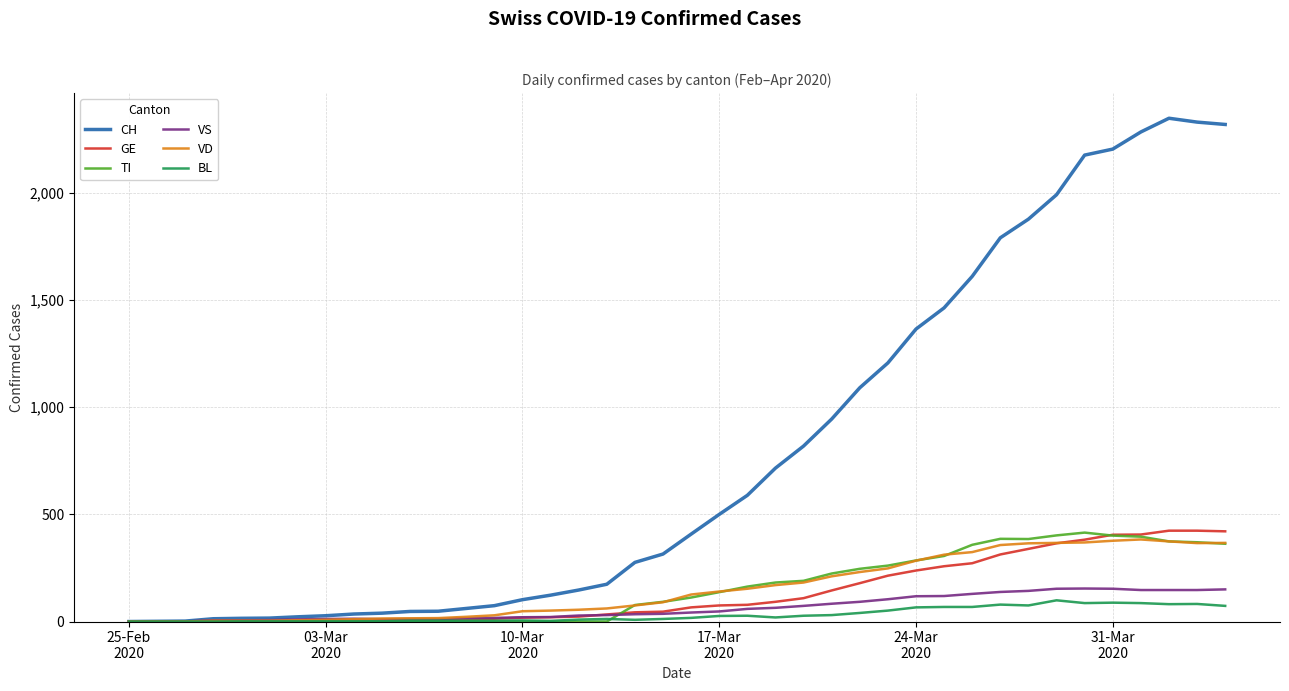

Which series has the largest range (max minus min)?

CH